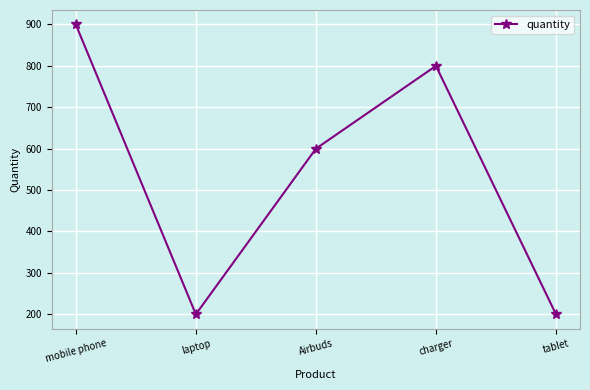

At which category does the data reach its first local valley?

laptop